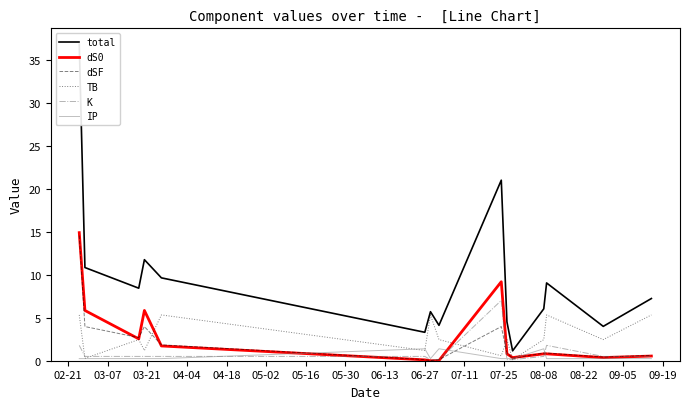

What is the difference between the highest and lowest values at 03-07?

10.6